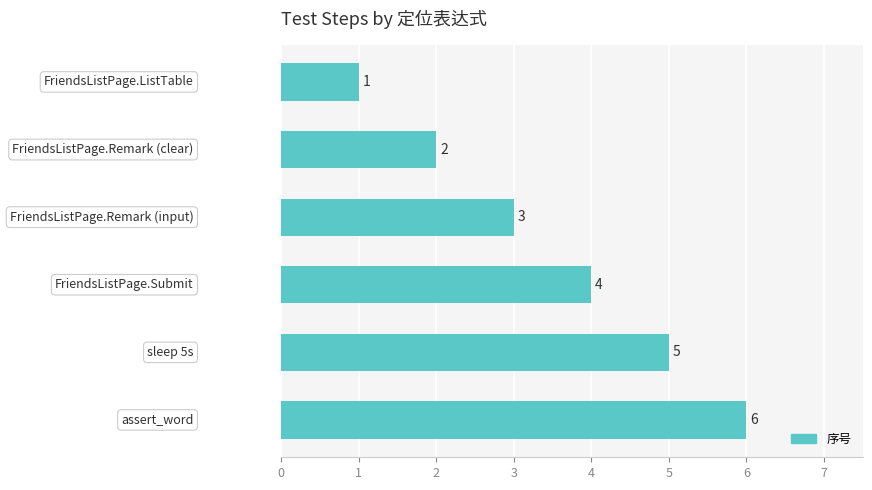

What is the maximum value shown in the chart?

6